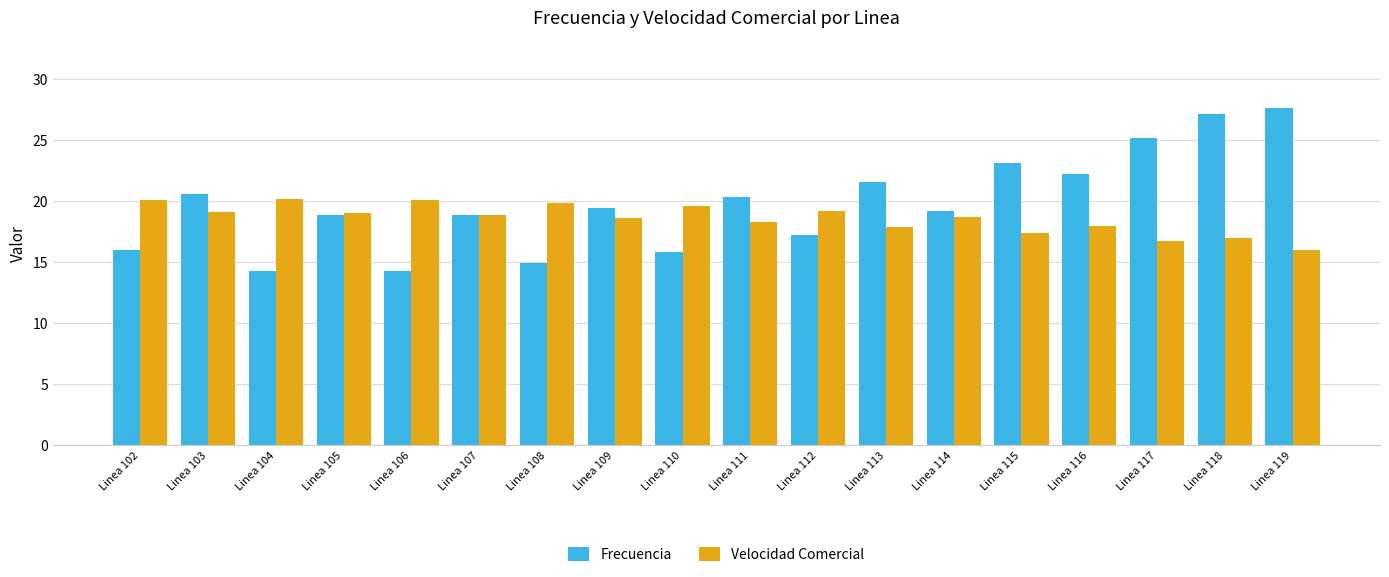

What is the total value across all series at Linea 112?

36.4